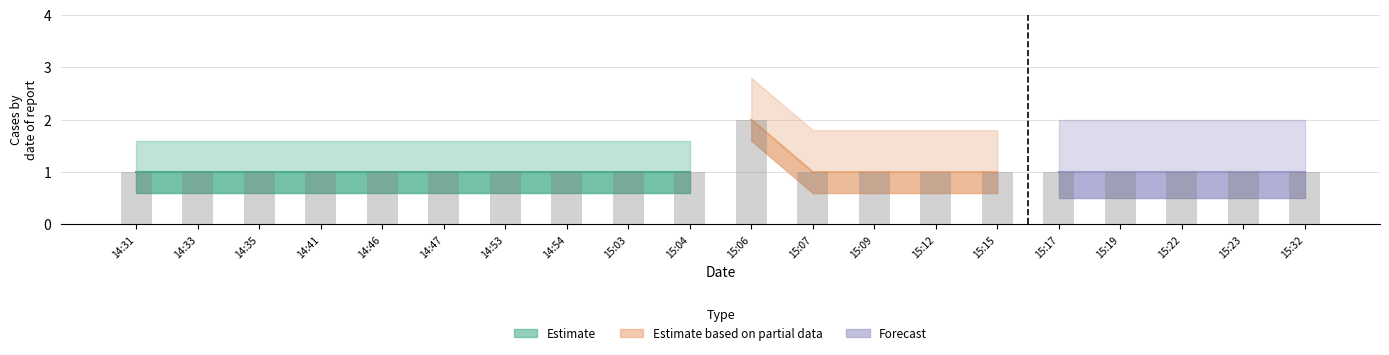

Reading left to right, list all the values displayed in this chart.

1	1	1	1	1	1	1	1	1	1	2	1	1	1	1	1	1	1	1	1